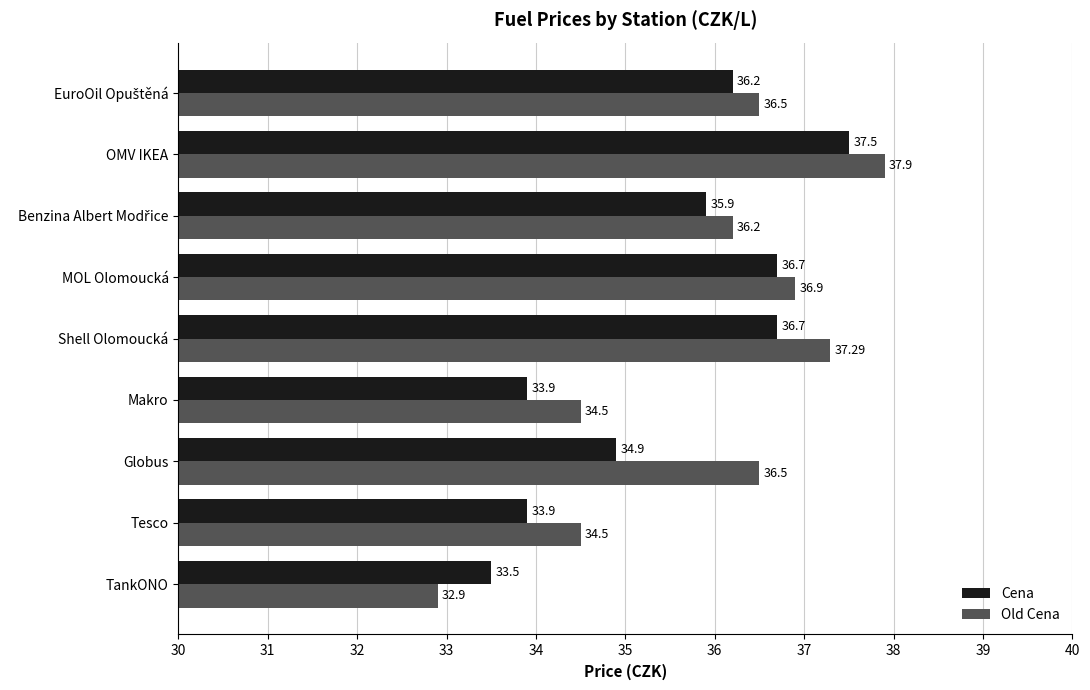

What is the difference between the maximum and second lowest values in the Old Cena series?

3.4